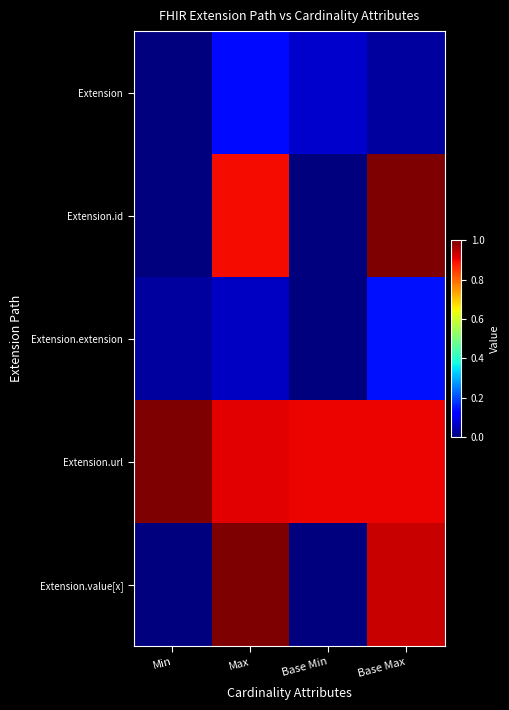

What is the difference between the highest and lowest values at Min?

1.0